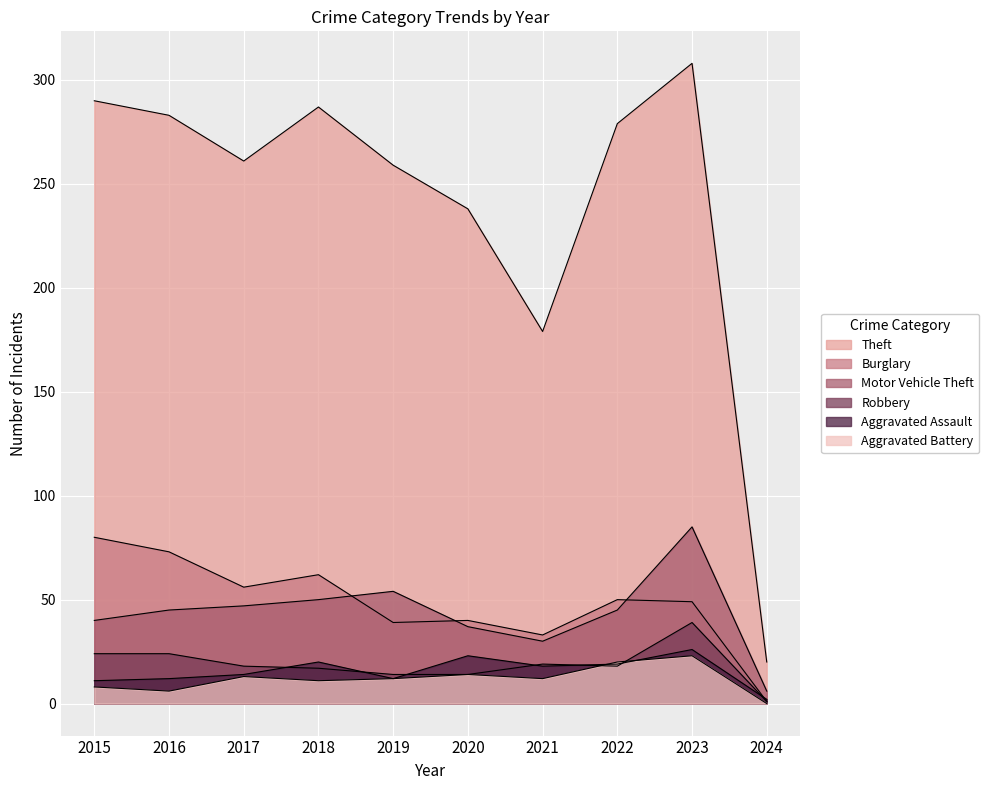

At how many categories does at least one series exceed 98?

9